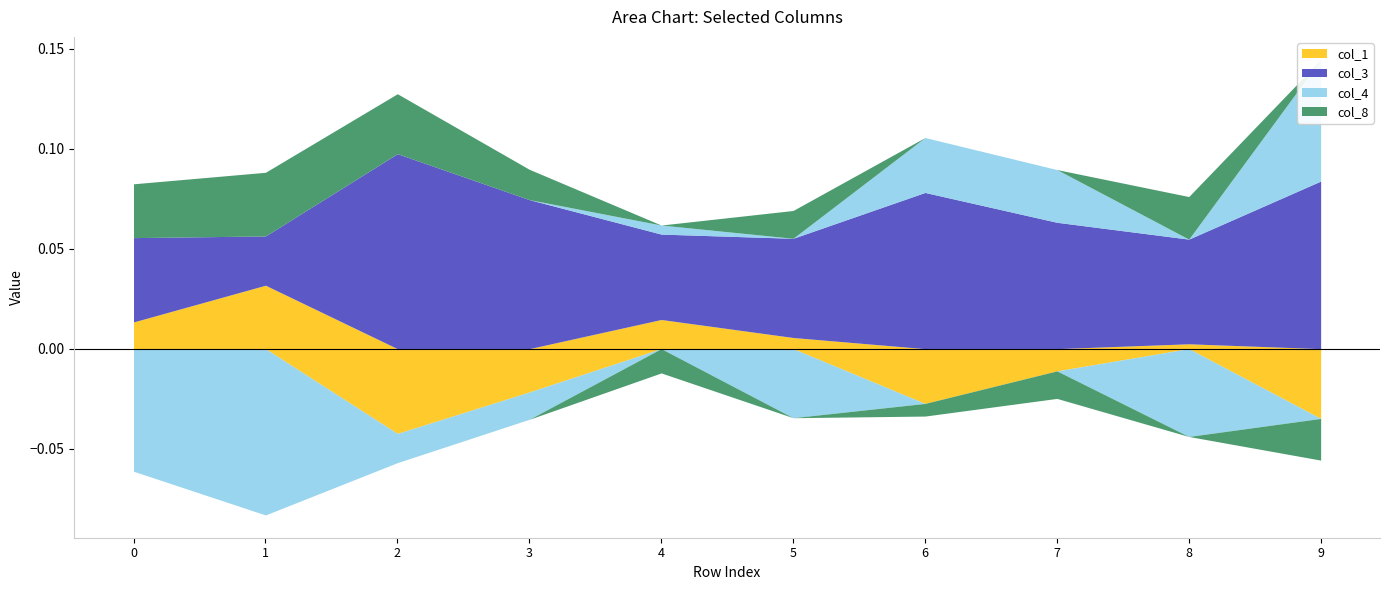

Count the number of data series in this chart.

4